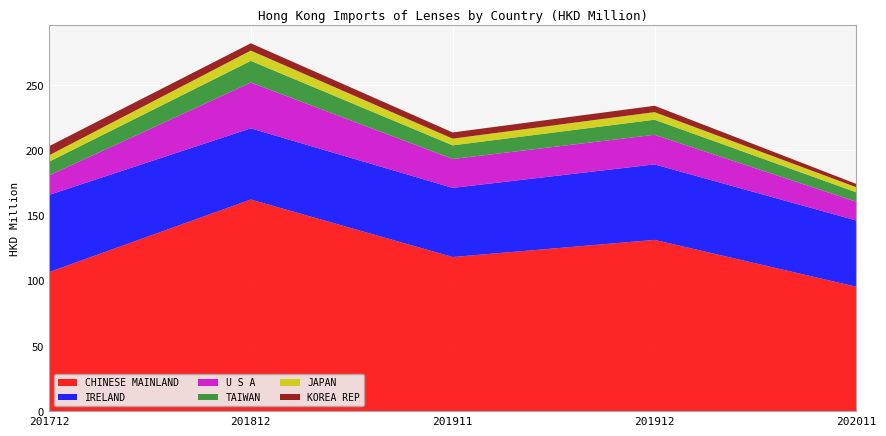

Reading right to left, list all the values displayed in this chart.

CHINESE MAINLAND: 95.4	131.4	118.2	162.4	106.6
IRELAND: 50.8	57.9	53.0	54.6	59.3
U S A: 14.4	22.7	22.2	35.1	14.9
TAIWAN: 7.2	11.6	10.5	16.6	10.5
JAPAN: 3.9	5.8	5.1	7.9	4.9
KOREA REP: 2.6	4.9	4.7	5.6	7.0